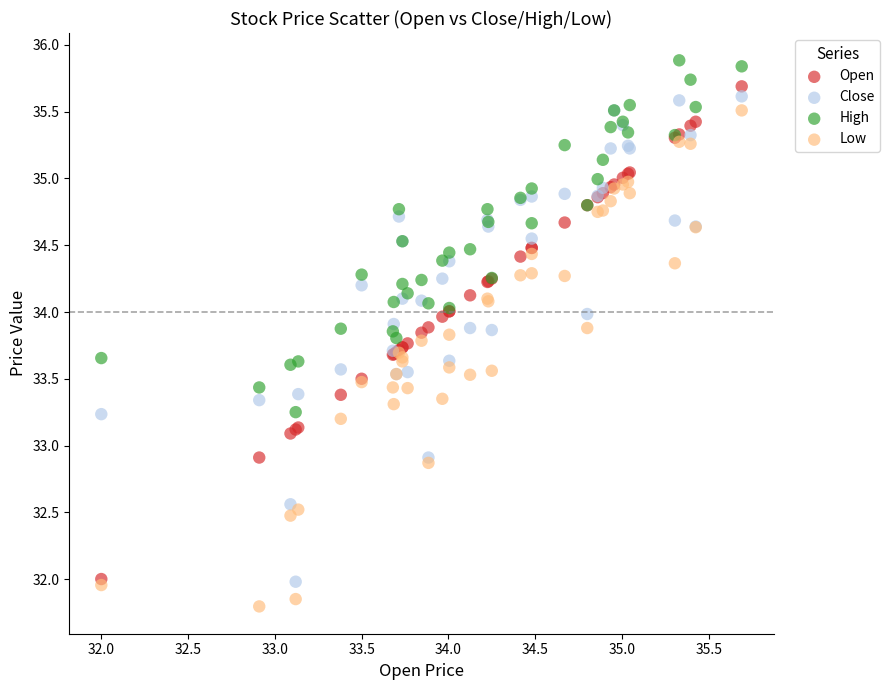

What is the X range (max minus min) for the scatter plot?

3.7